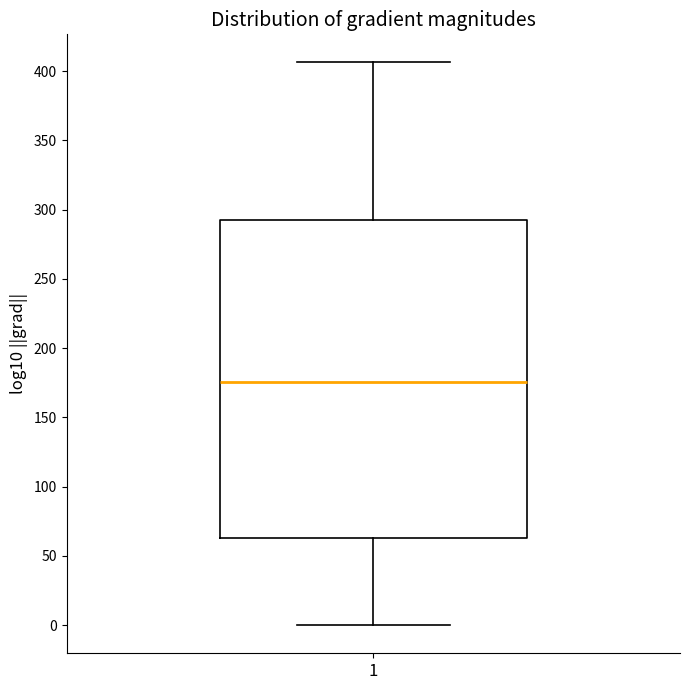

Transcribe this box plot: give where the median line is, the range the box spans, and where the two whiskers end, as read against the y-axis. The values are not printed on the chart, so give them approximately, as read against the axis.

median 175, box 65 to 295, whiskers 0 to 405